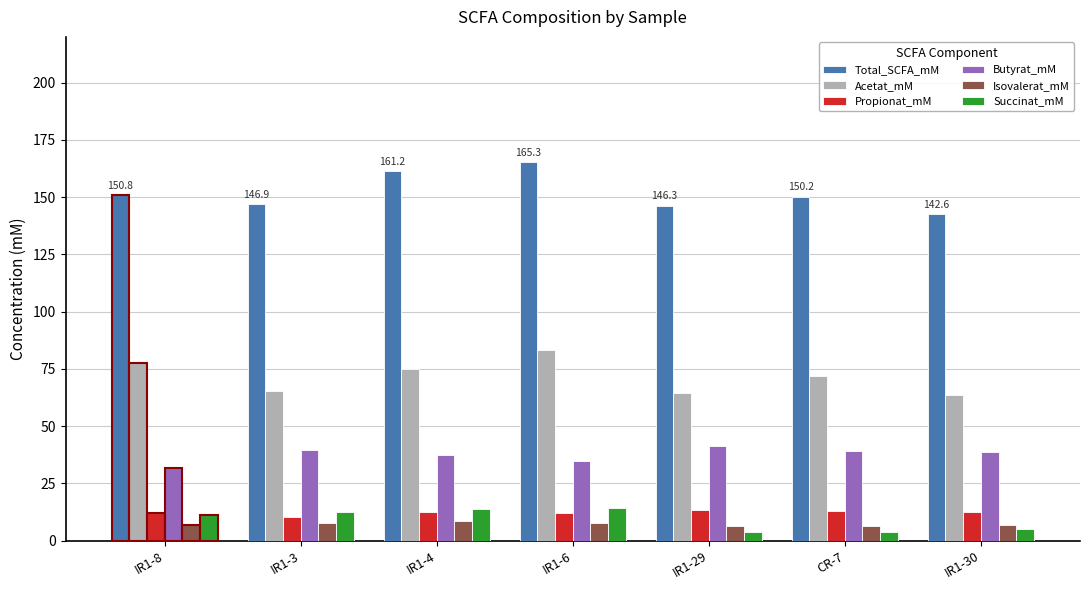

What is the average value of the Succinat_mM series?

9.2